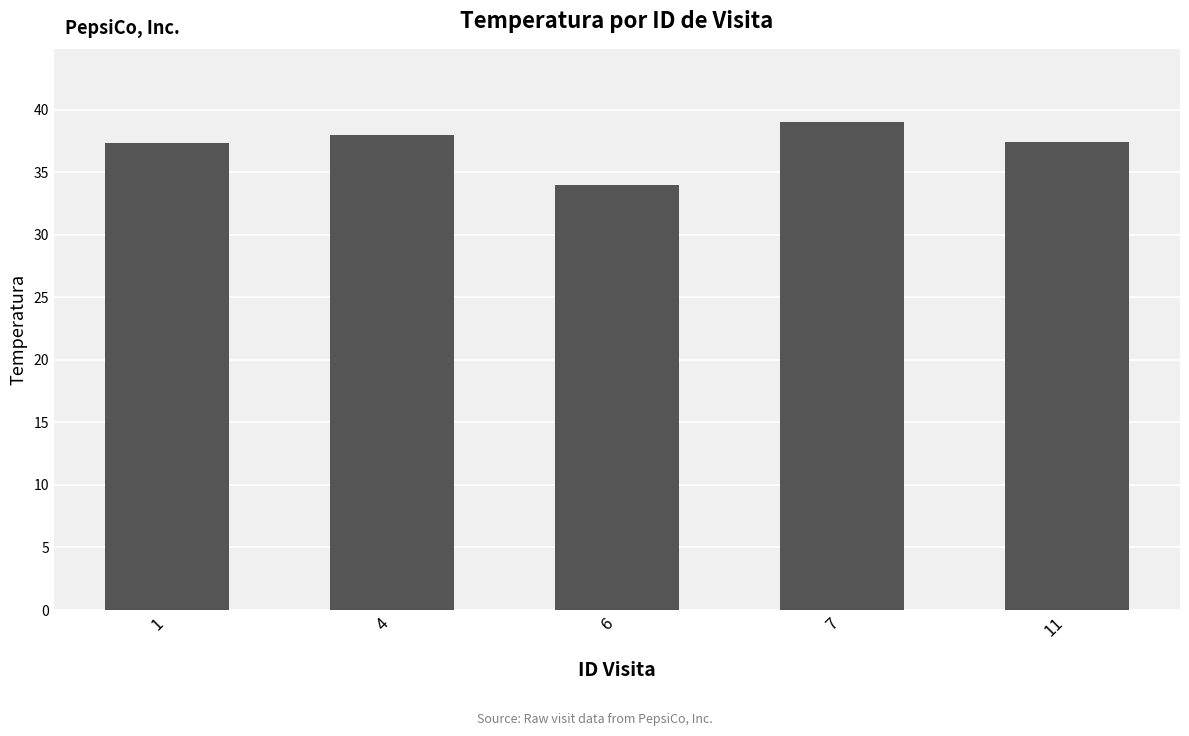

What is the value of the 2nd bar from the left?

38.0